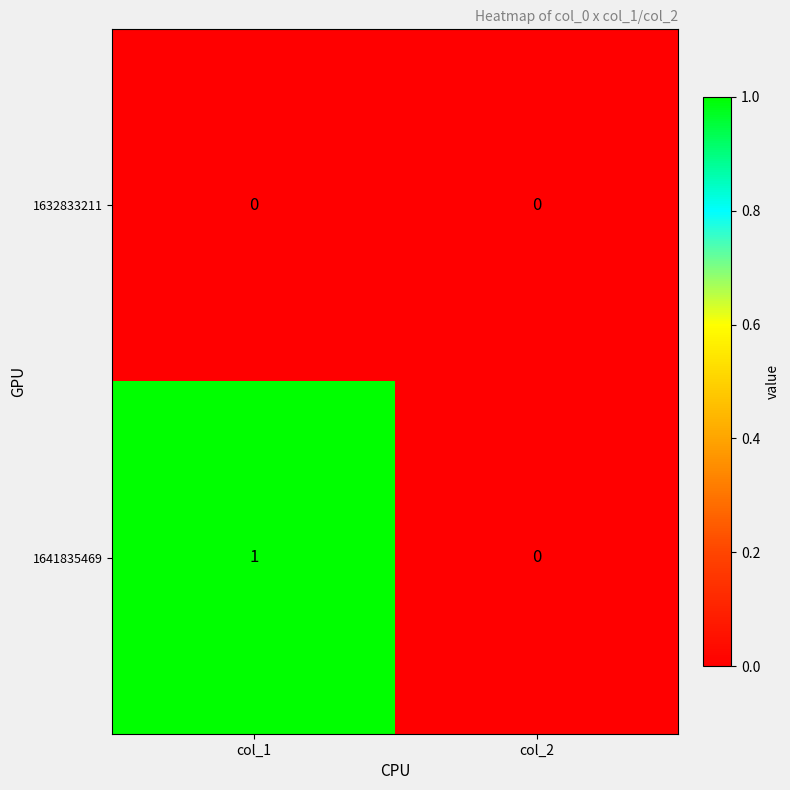

At which category is the sum across all series the highest?

col_1